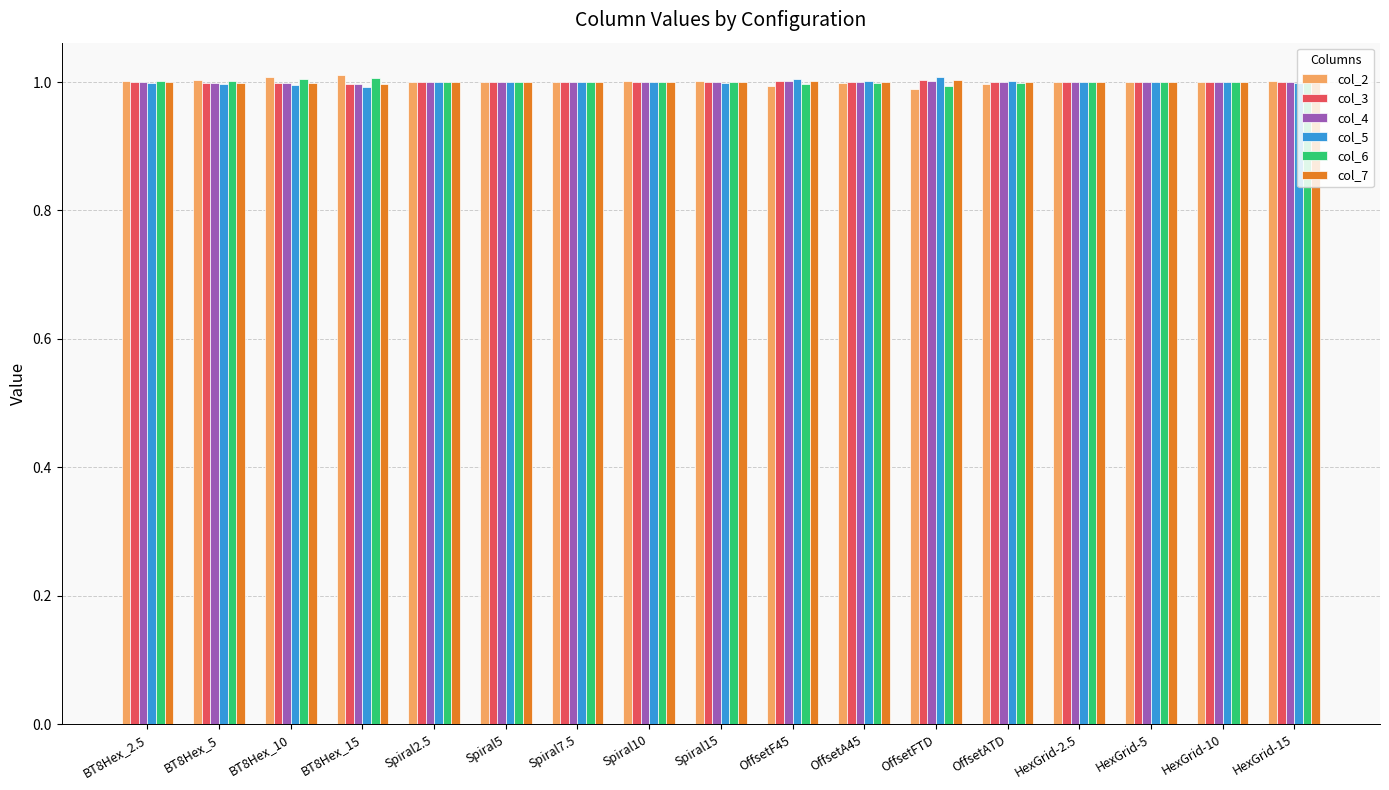

What is the total value across all series at OffsetFTD?

6.0